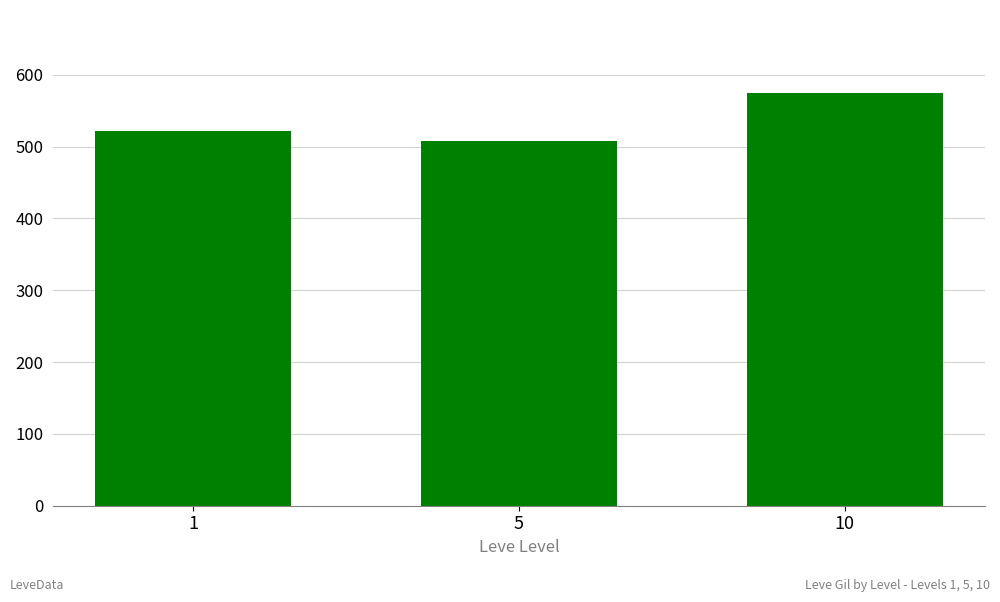

Are the bars grouped side by side (vs. stacked)?

No